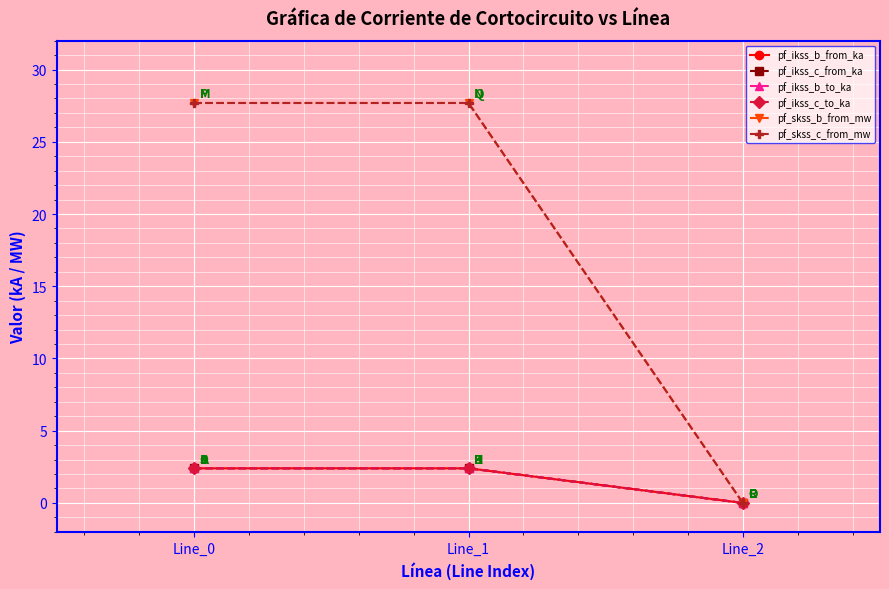

At how many categories does at least one series exceed 3?

2